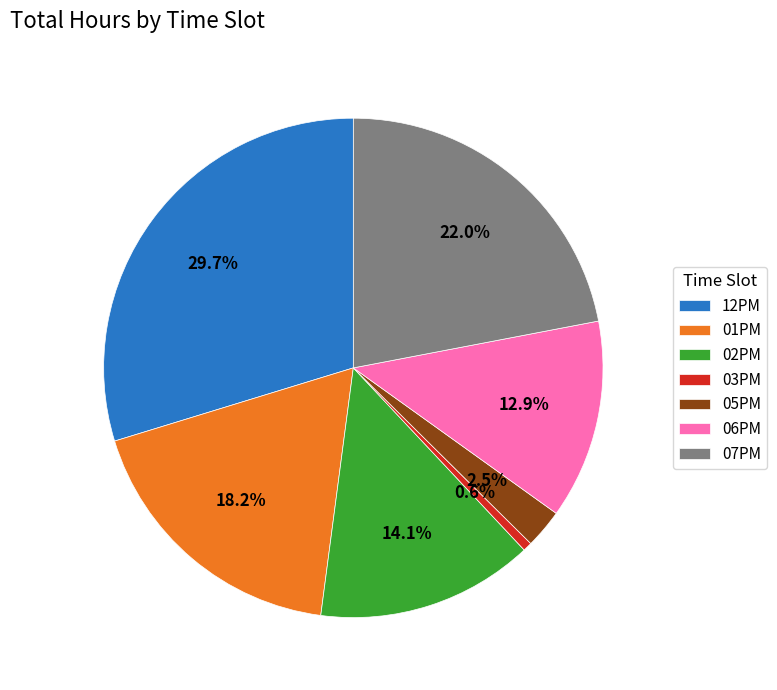

What is the largest slice in the pie chart?

12PM